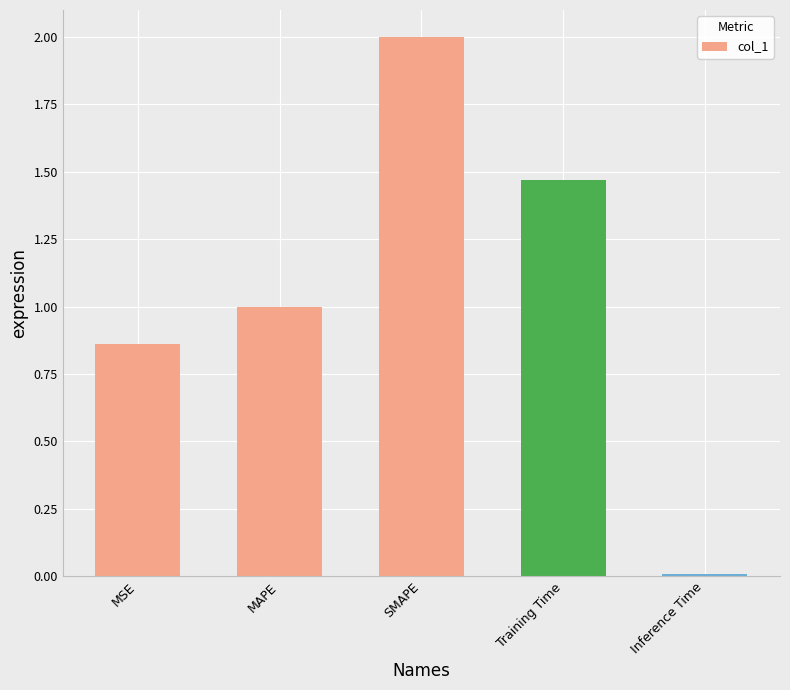

Does the chart contain stacked bars?

No